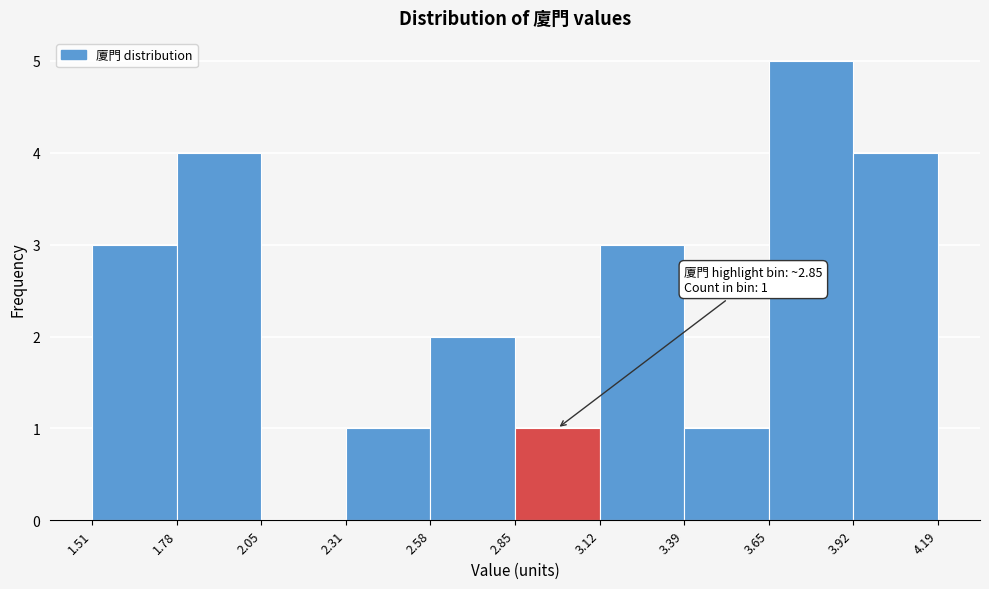

Over which range of the x-axis is the bar tallest?

3.65 to 3.92